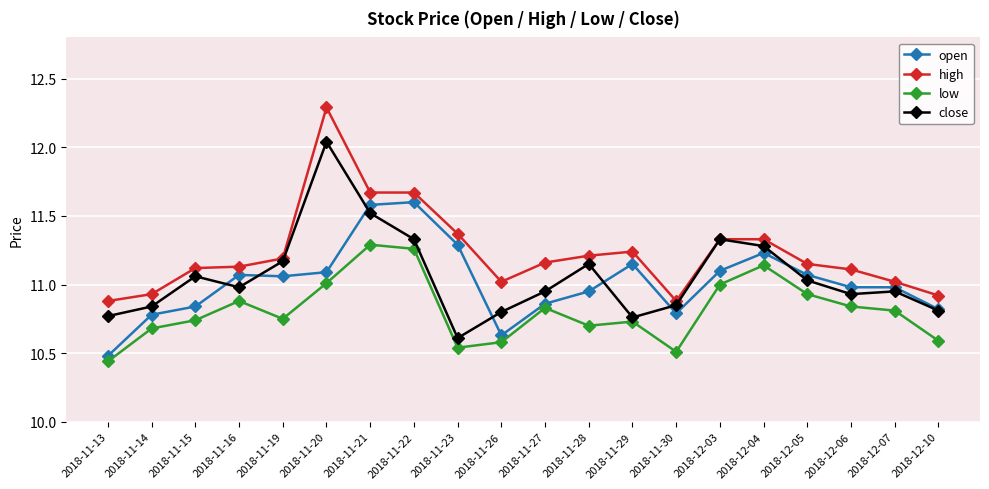

Is the value of low at 2018-11-30 greater than the value of open at 2018-12-04?

No